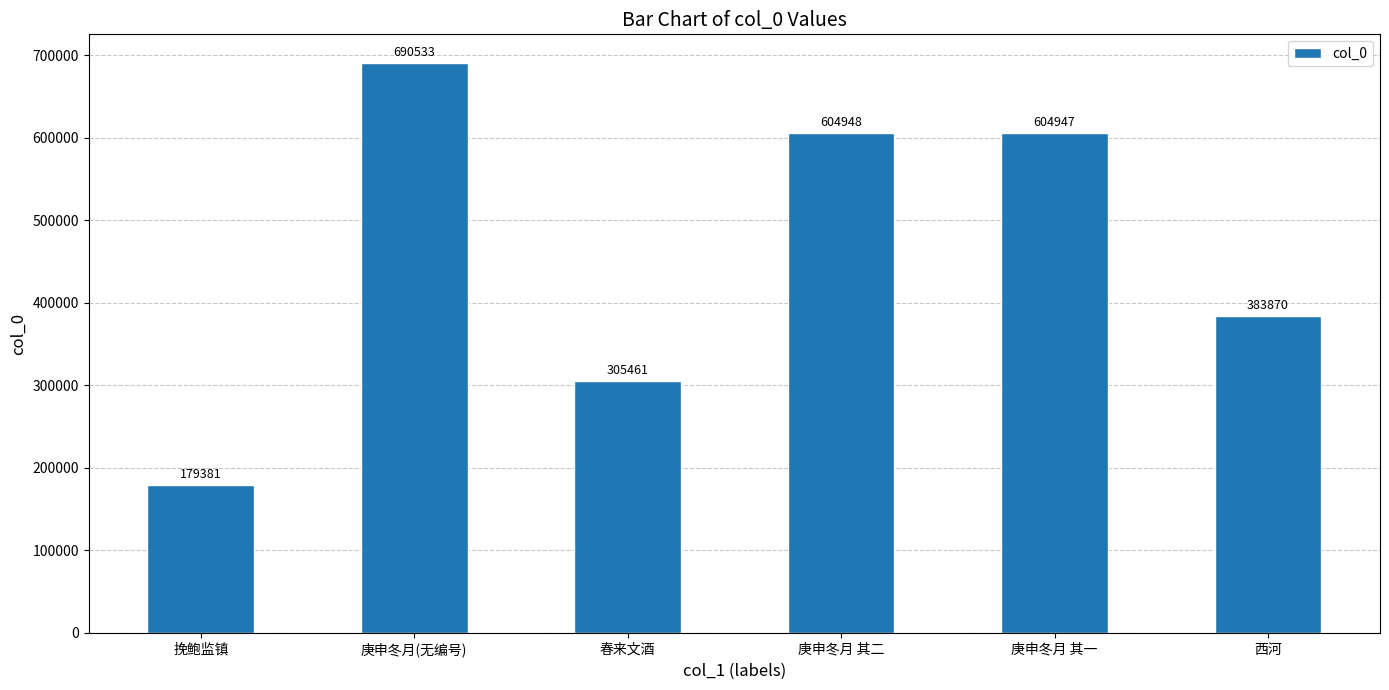

What is the greatest value displayed?

690533